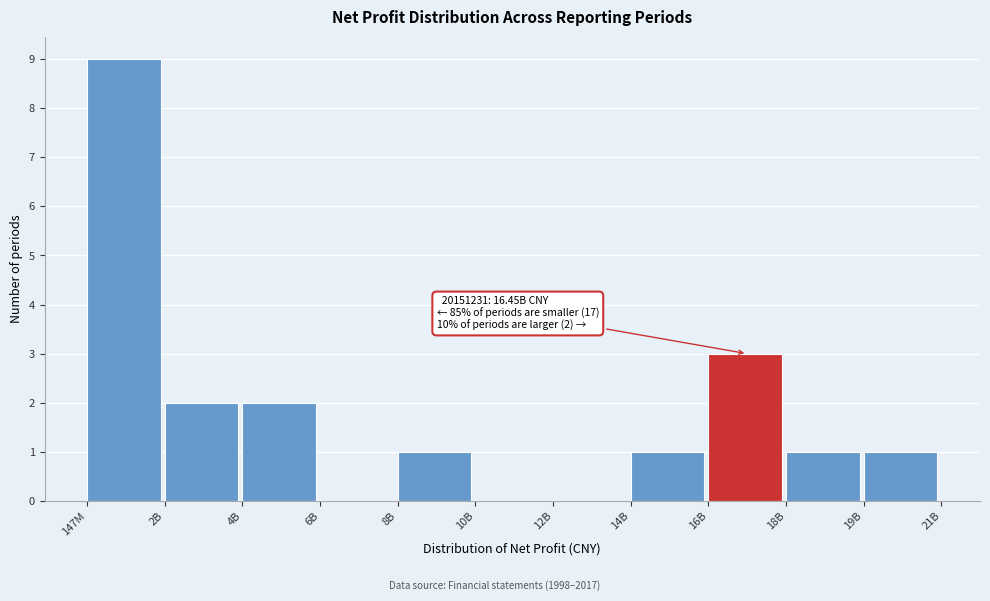

Reading left to right, what are all the values shown in this chart?

147M=9	2B=2	4B=2	6B=0	8B=1	10B=0	12B=0	14B=1	16B=3	18B=1	19B=1